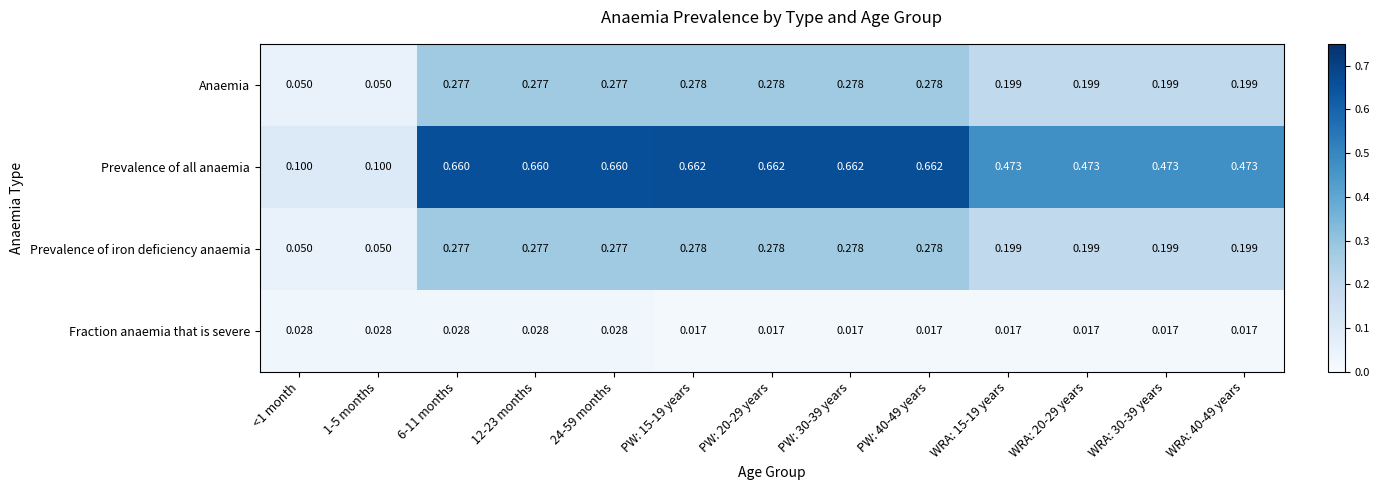

Which series has the largest range (max minus min)?

Prevalence of all anaemia